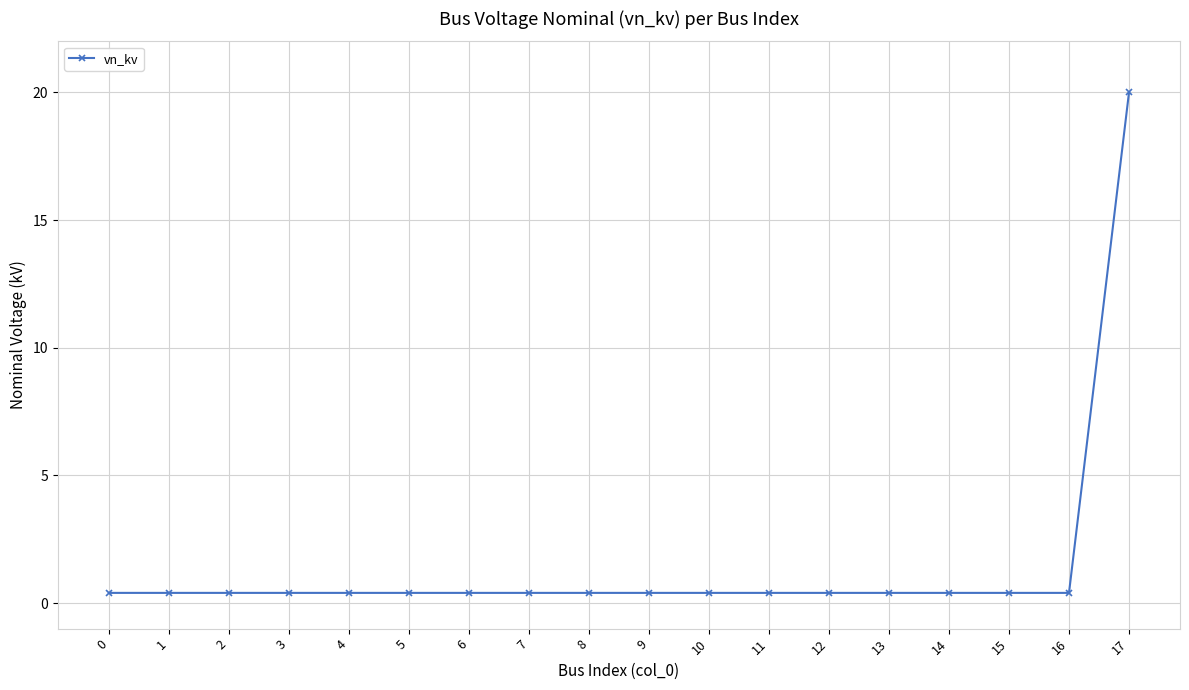

Which label corresponds to the largest value in the chart?

17